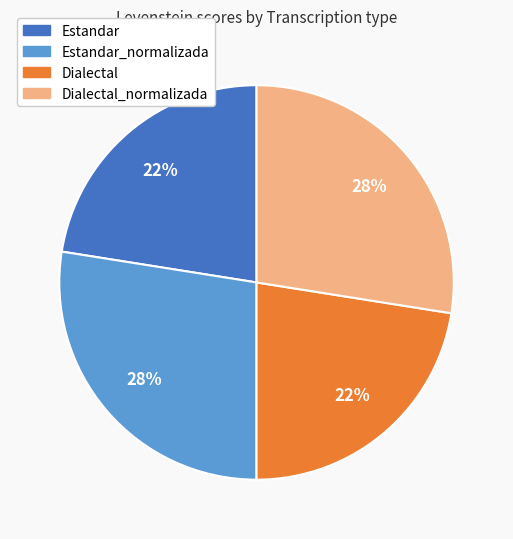

Count the number of slices in the pie.

4